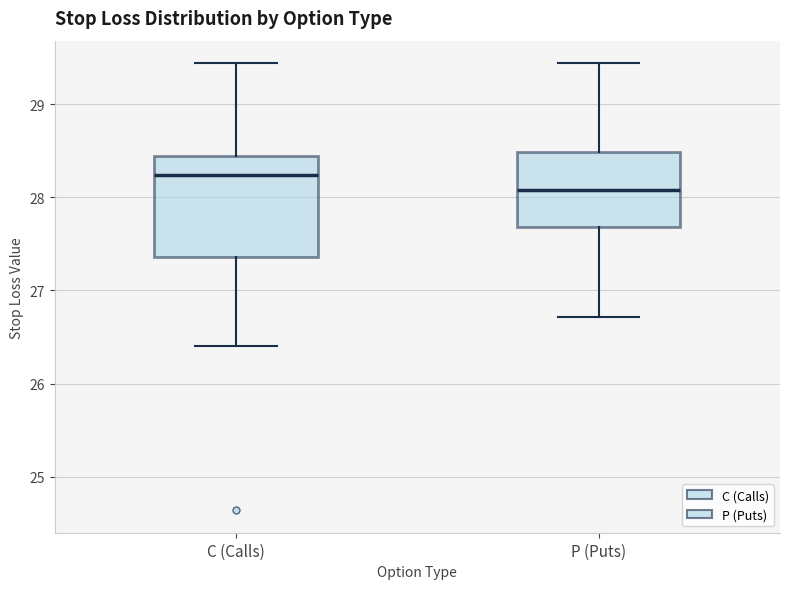

Comparing the boxes themselves (not the whiskers), which one is the tallest?

C (Calls)